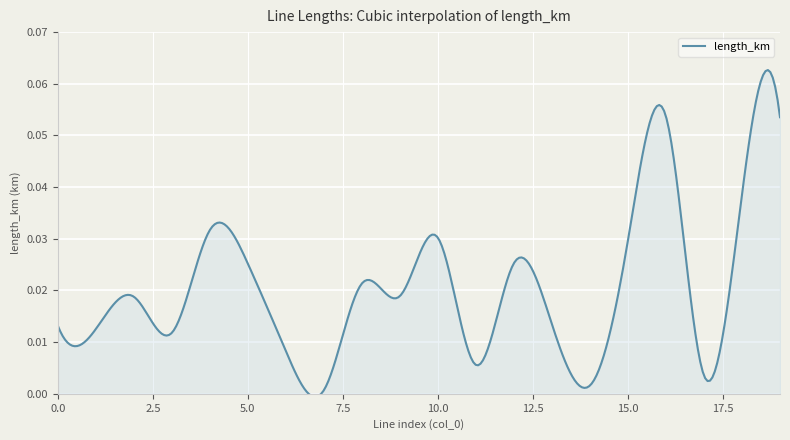

How many lines are shown in the chart?

1